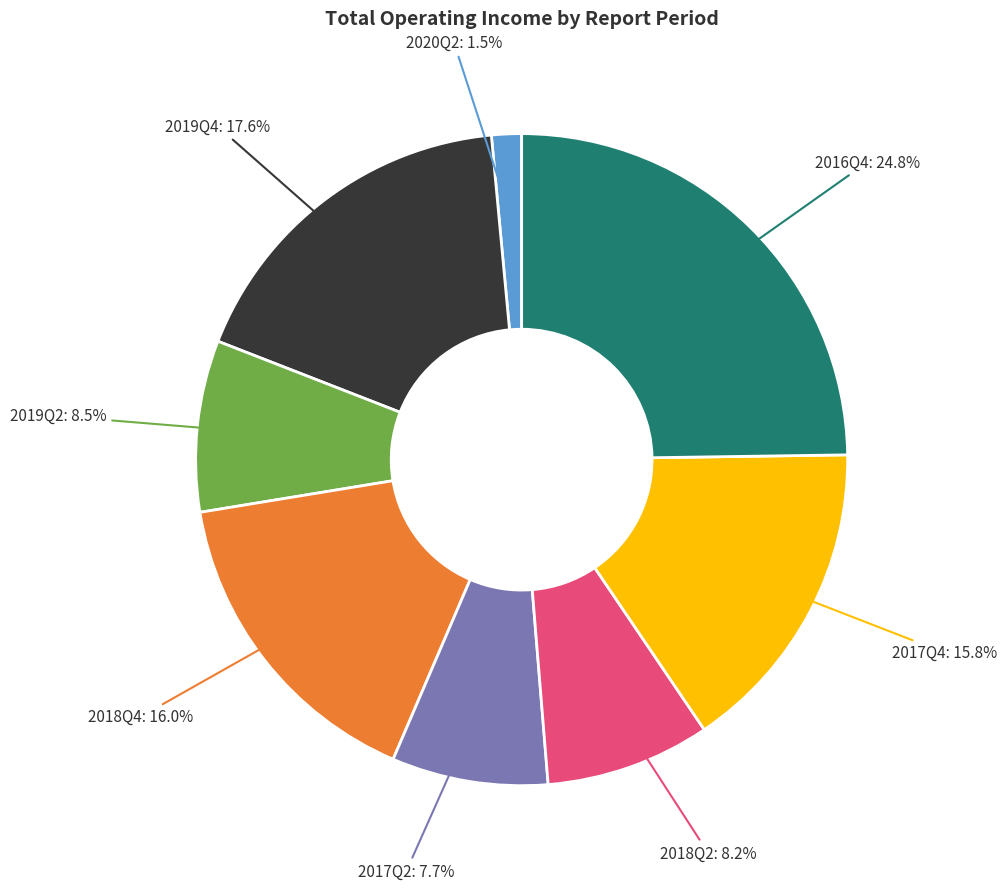

Is there any slice that represents more than half of the pie?

No